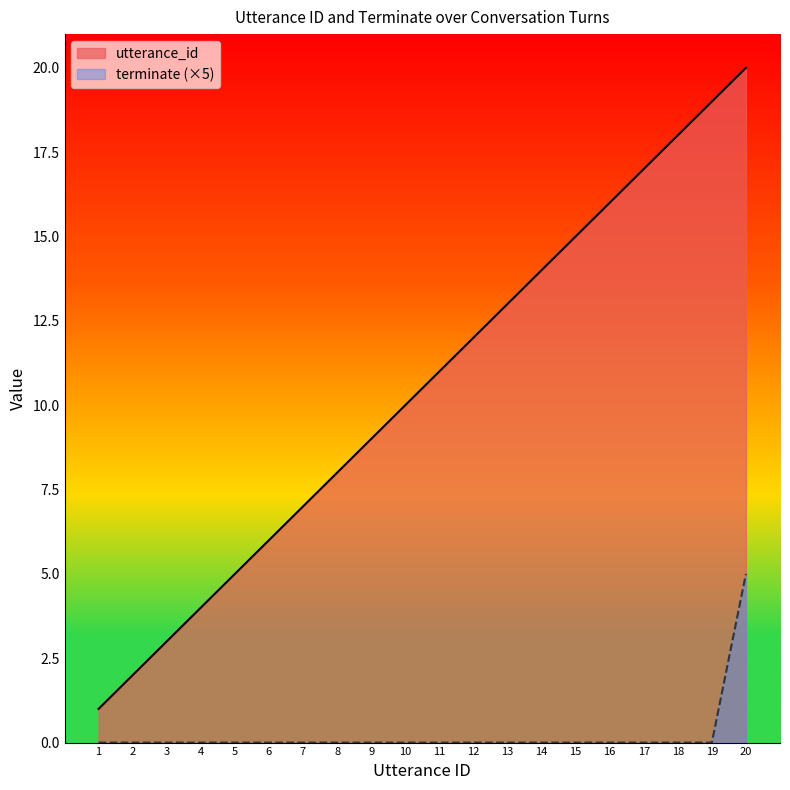

Which category has the lowest value across all series?

1